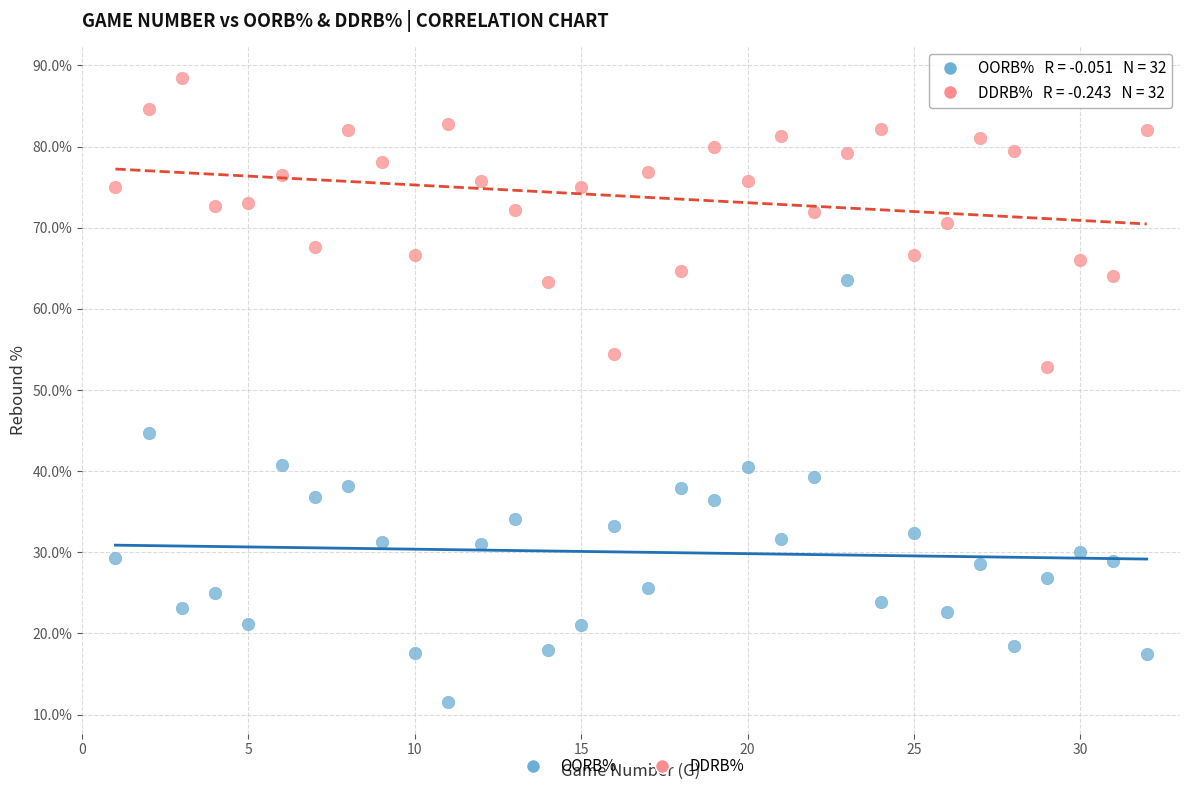

Across all series, what Y value is closest to 50?

52.8